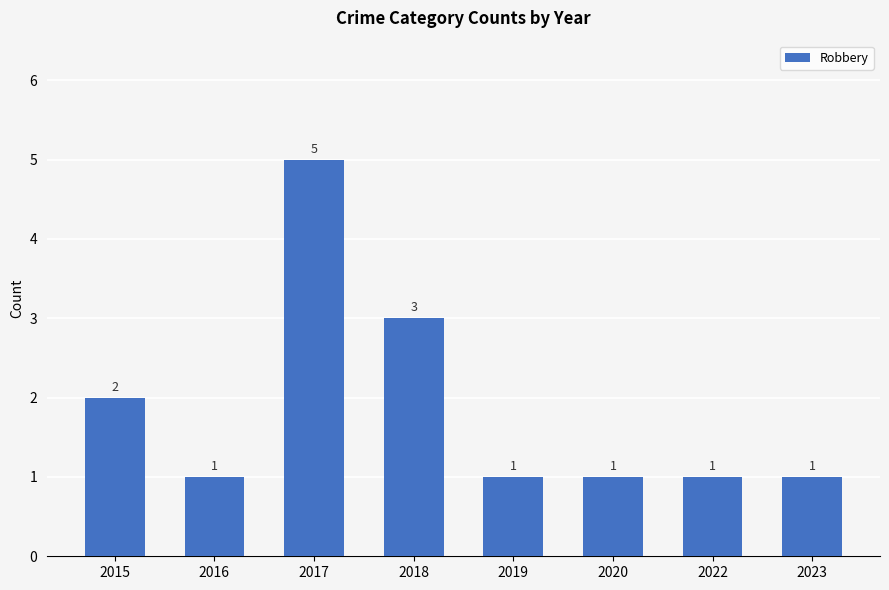

Reading left to right, what are all the values shown in this chart?

2015=2	2016=1	2017=5	2018=3	2019=1	2020=1	2022=1	2023=1